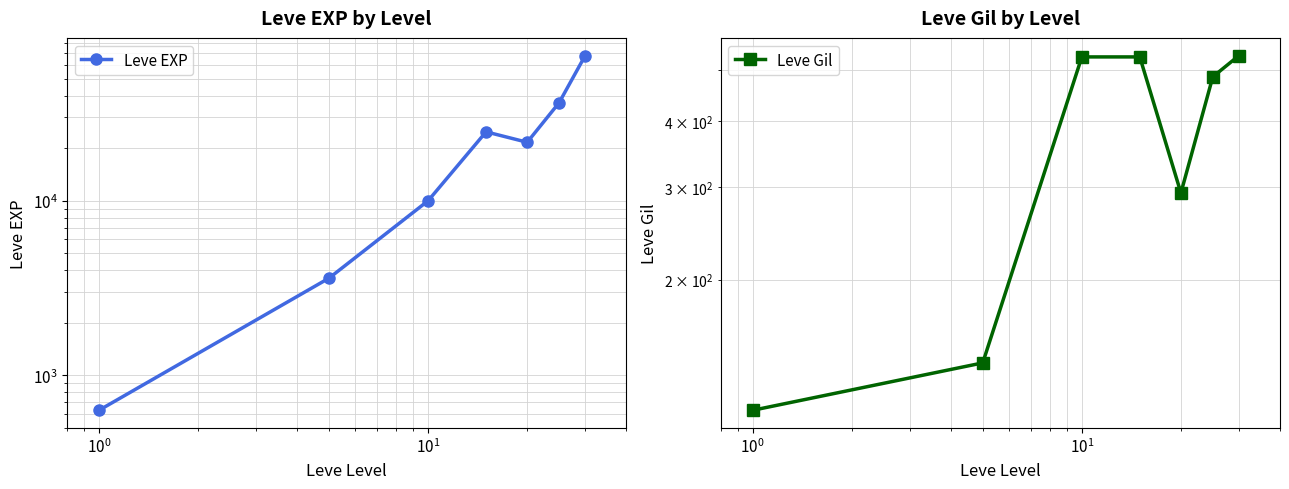

Reading right to left, extract all data points from this chart.

Leve EXP: 67730	36390	21600	24790	9990	3600	630
Leve Gil: 532	485	292	529	529	139	113